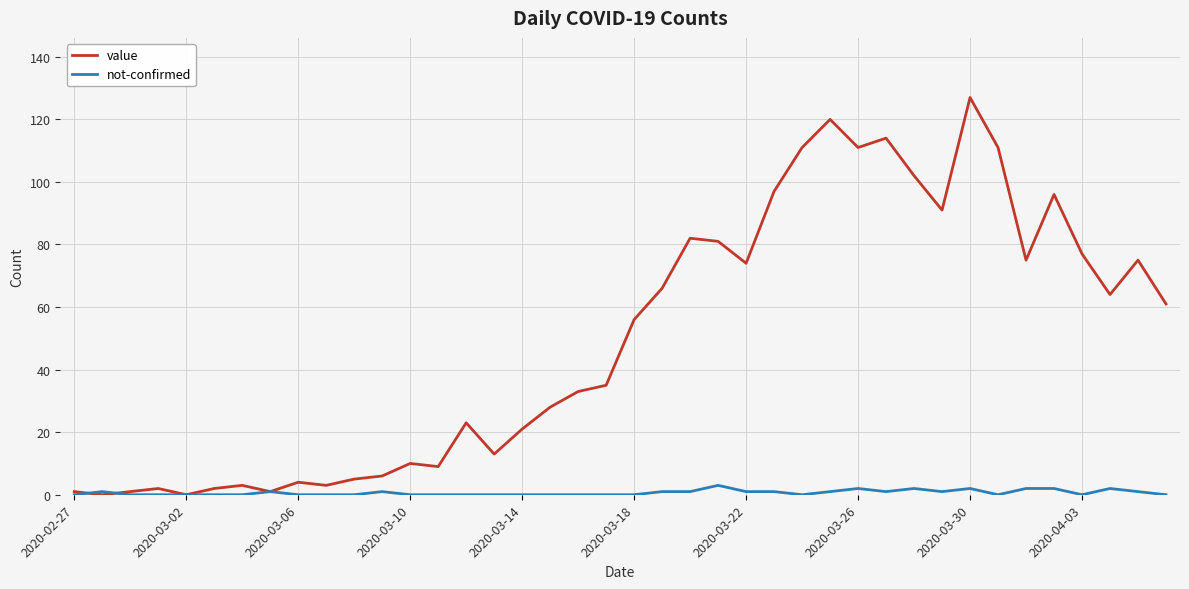

List the series in order of their peak value, lowest first.

not-confirmed, value